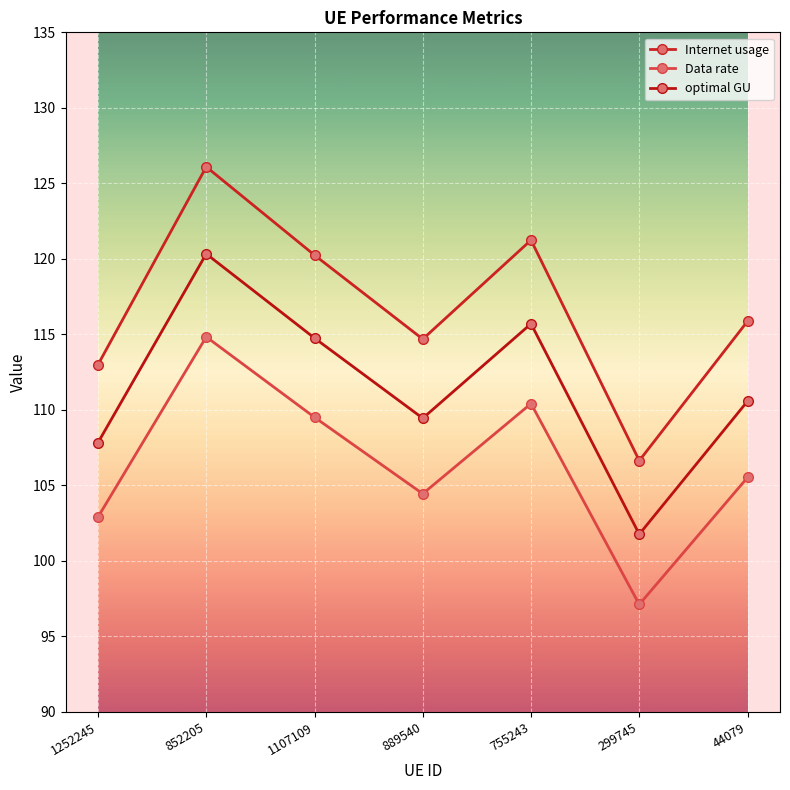

What is the value of the Internet usage point at the 1st from the left?

113.0